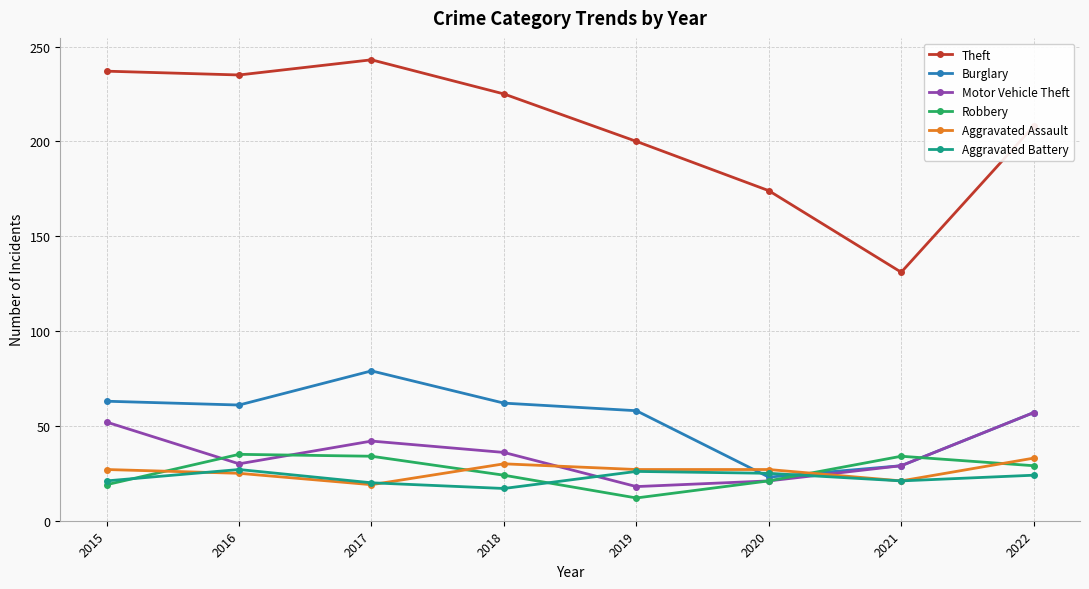

What is the average value of the Aggravated Battery series?

23